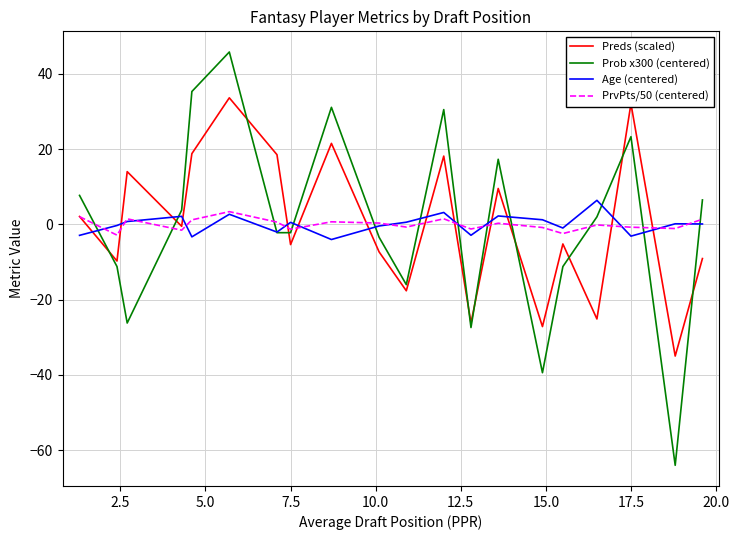

What is the lowest value of the Age (centered) series?

-4.0